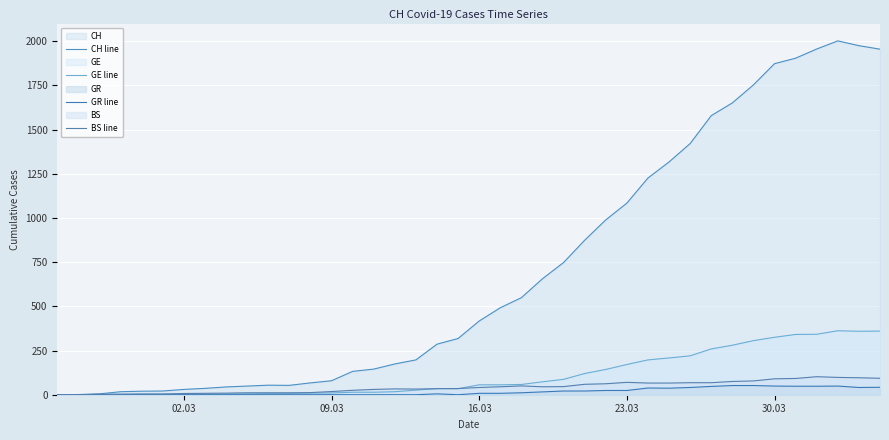

At which label does GR line reach its minimum?

02.03